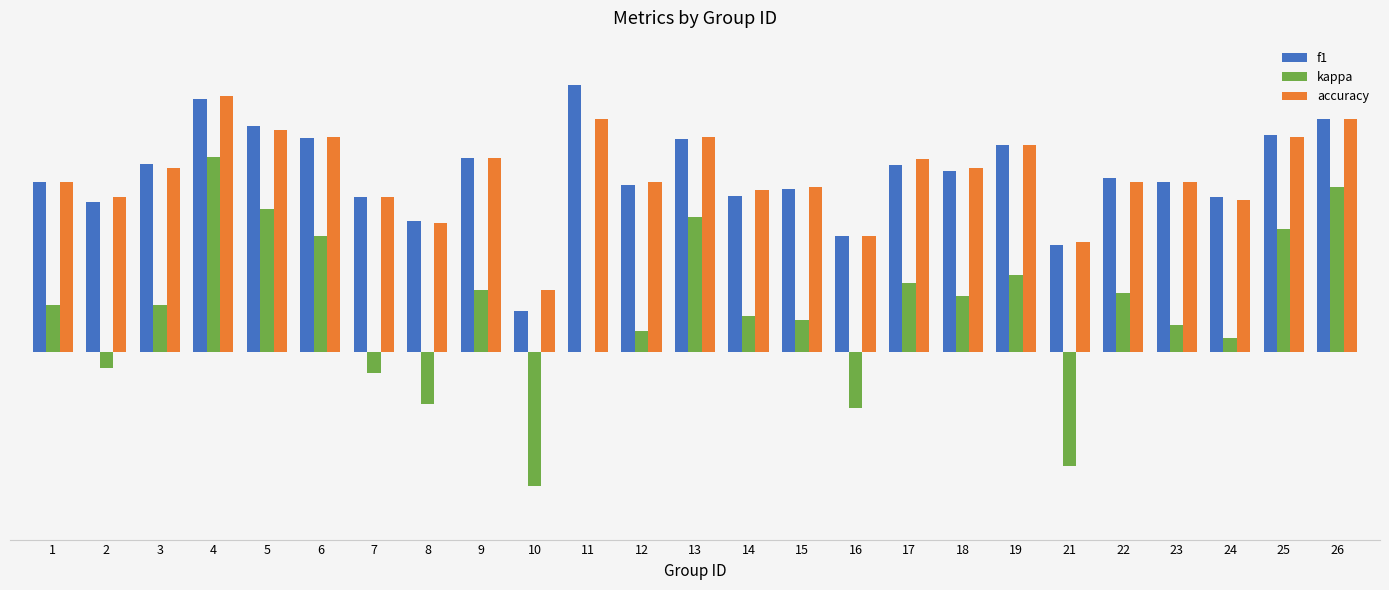

Rank the series at 10 from lowest to highest value.

kappa, f1, accuracy